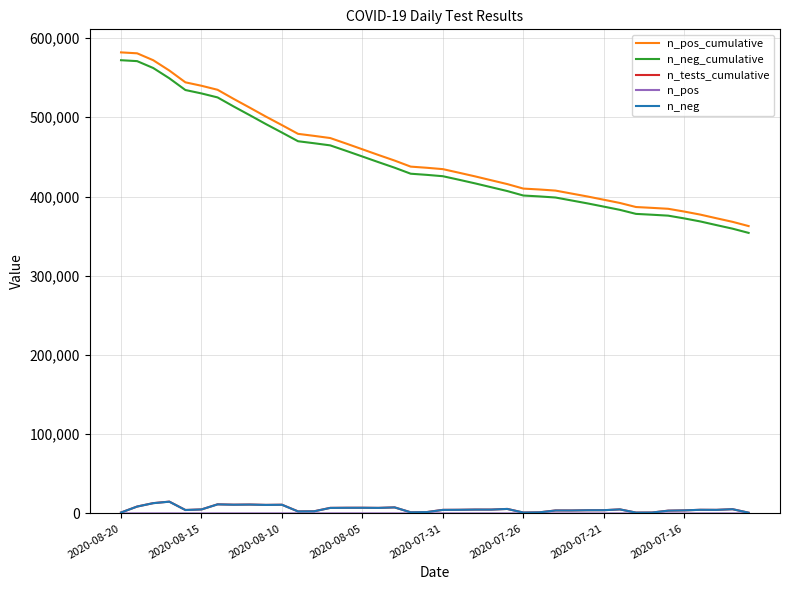

True or false: n_neg and n_neg_cumulative cross at least once.

False